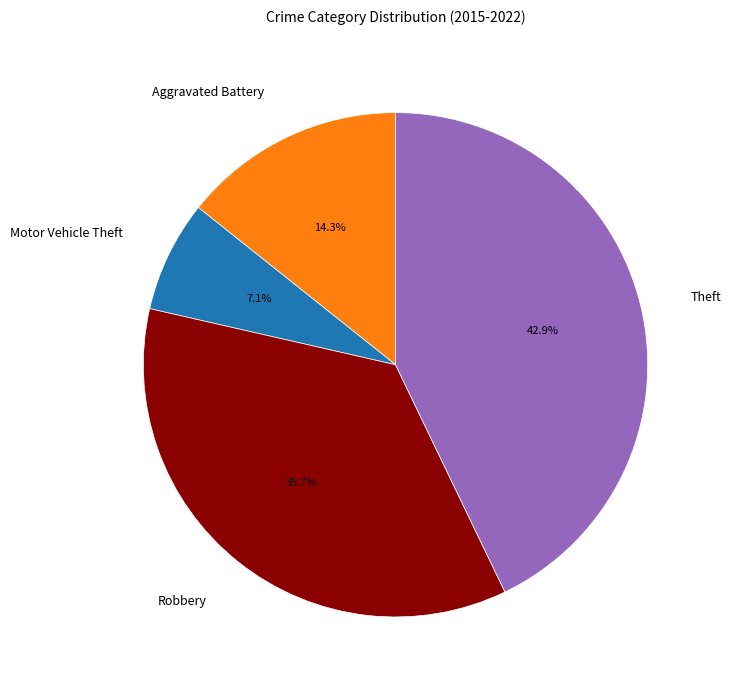

True or false: Robbery accounts for 44% of the total.

False